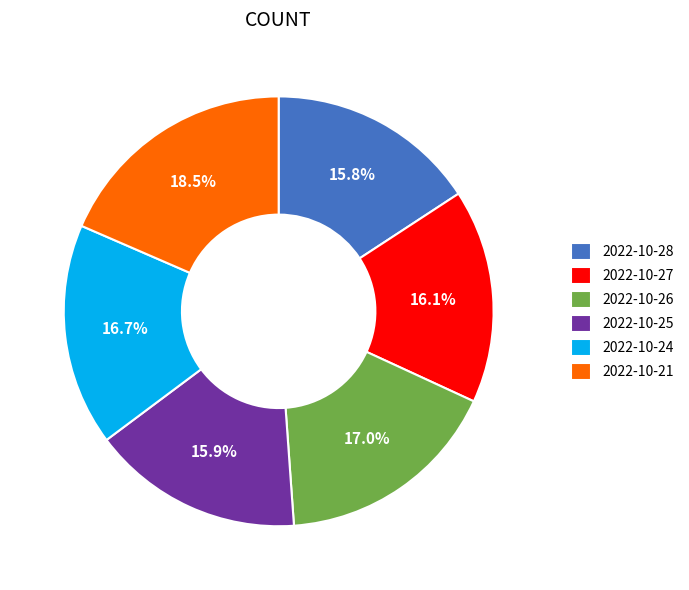

Between 2022-10-21 and 2022-10-27, which is larger?

2022-10-21